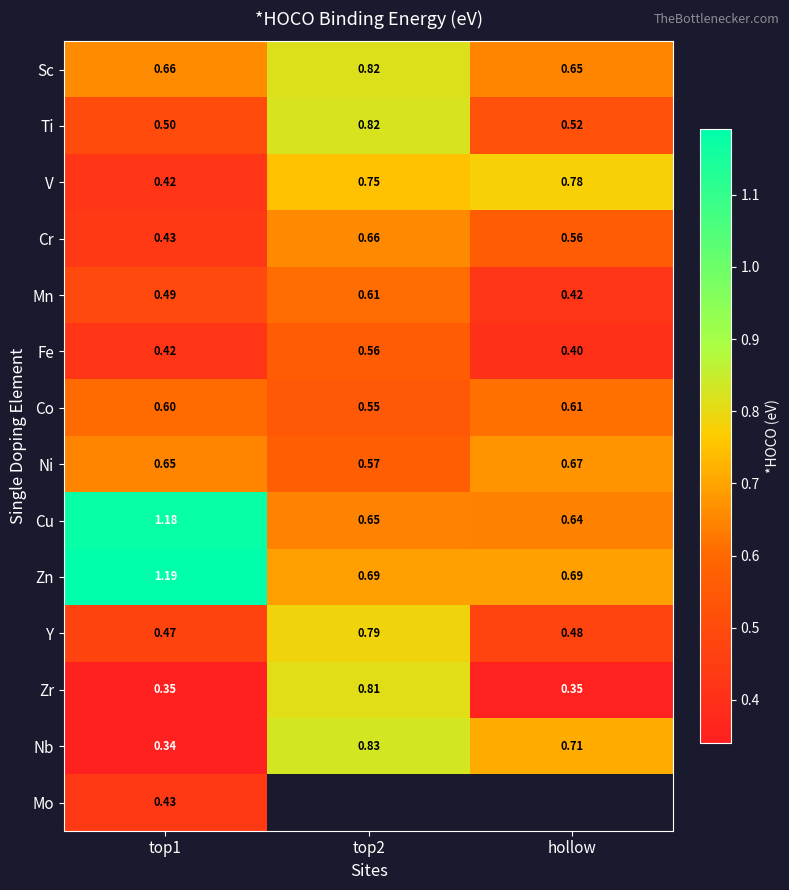

Where is Fe nearest to the value 0?

hollow